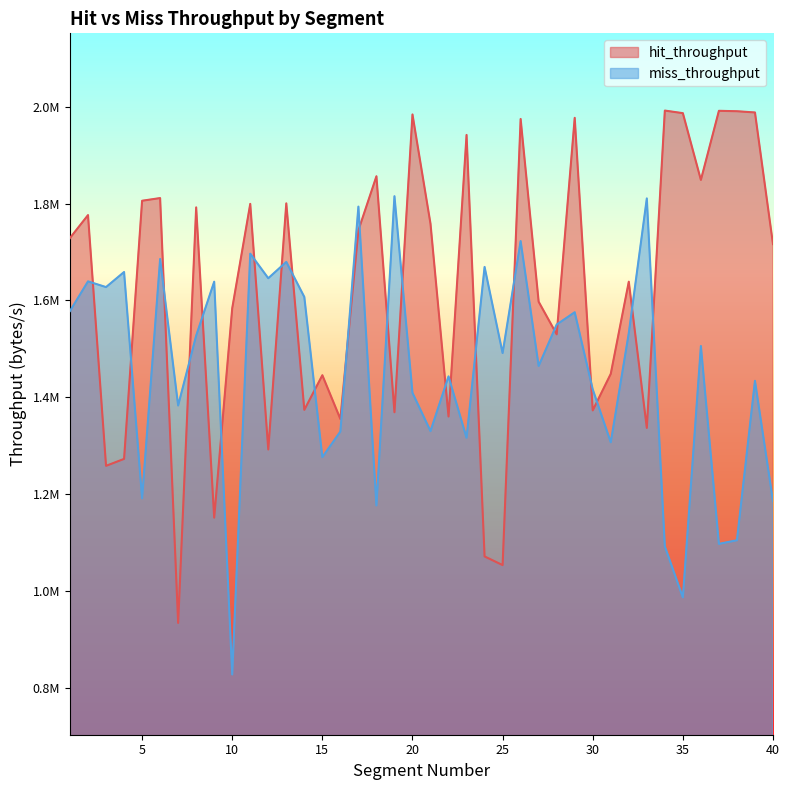

What is the maximum value shown in the chart?

1991725.8